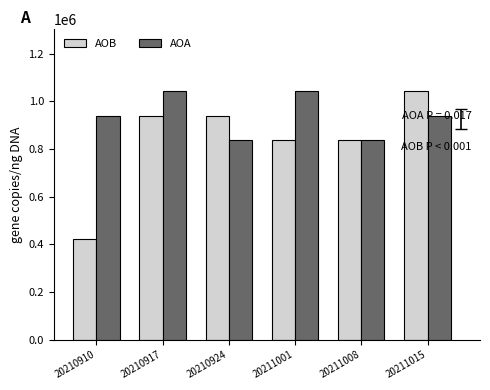

How many bars are there in each group?

2